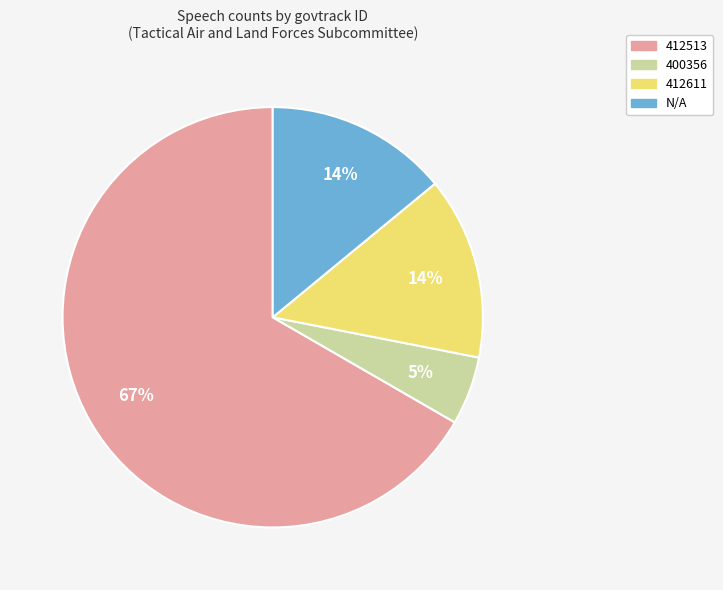

Combined, do 412513 and 400356 account for over 50%?

Yes